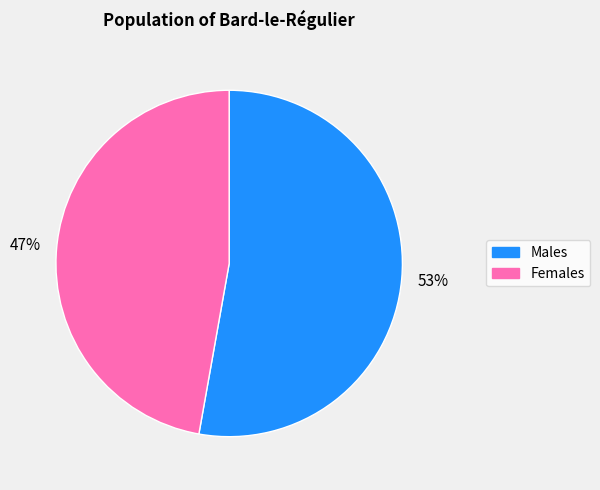

To the nearest percent, what is the average slice percentage?

50%